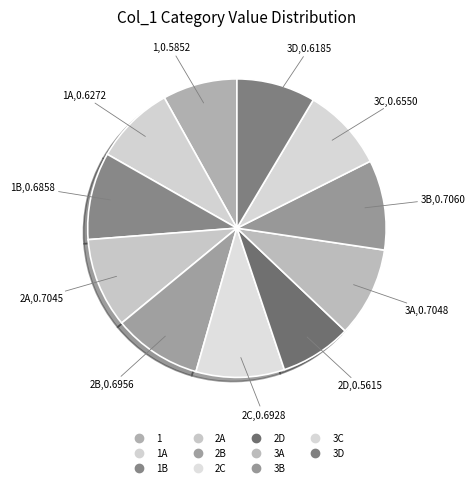

What is the largest slice in the pie chart?

3B